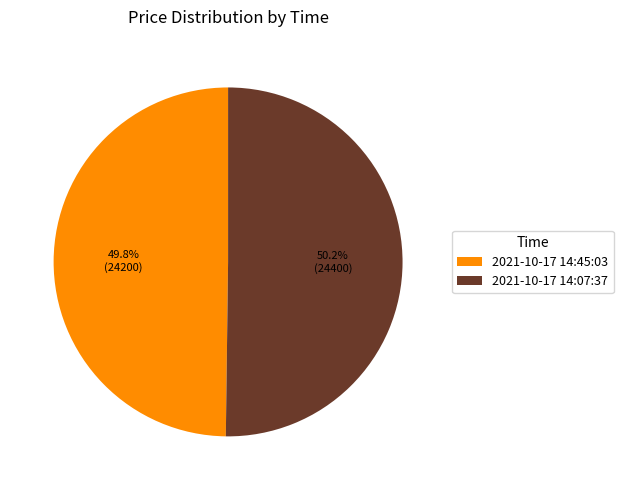

Approximately how many times larger is the value at 2021-10-17 14:45:03 compared to 2021-10-17 14:07:37?

1.0